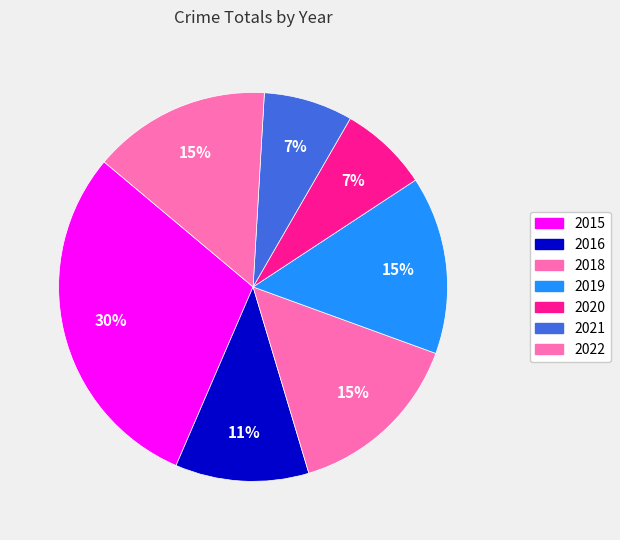

How many segments does this pie chart have?

7